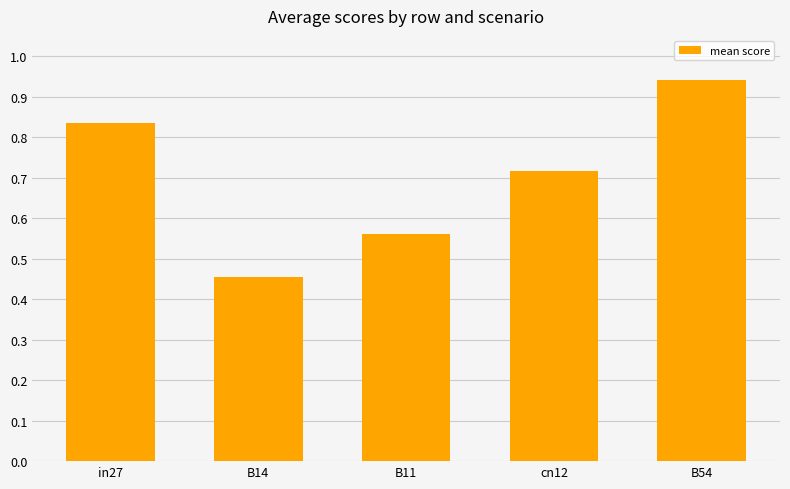

Which category has the highest value across all series?

B54